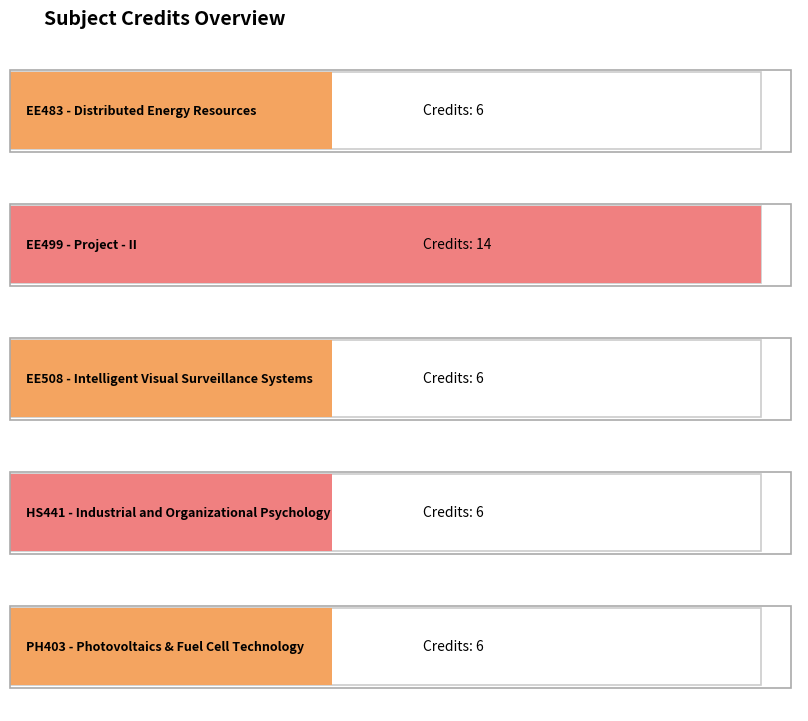

Reading left to right, transcribe all the data shown in this chart.

6	14	6	6	6